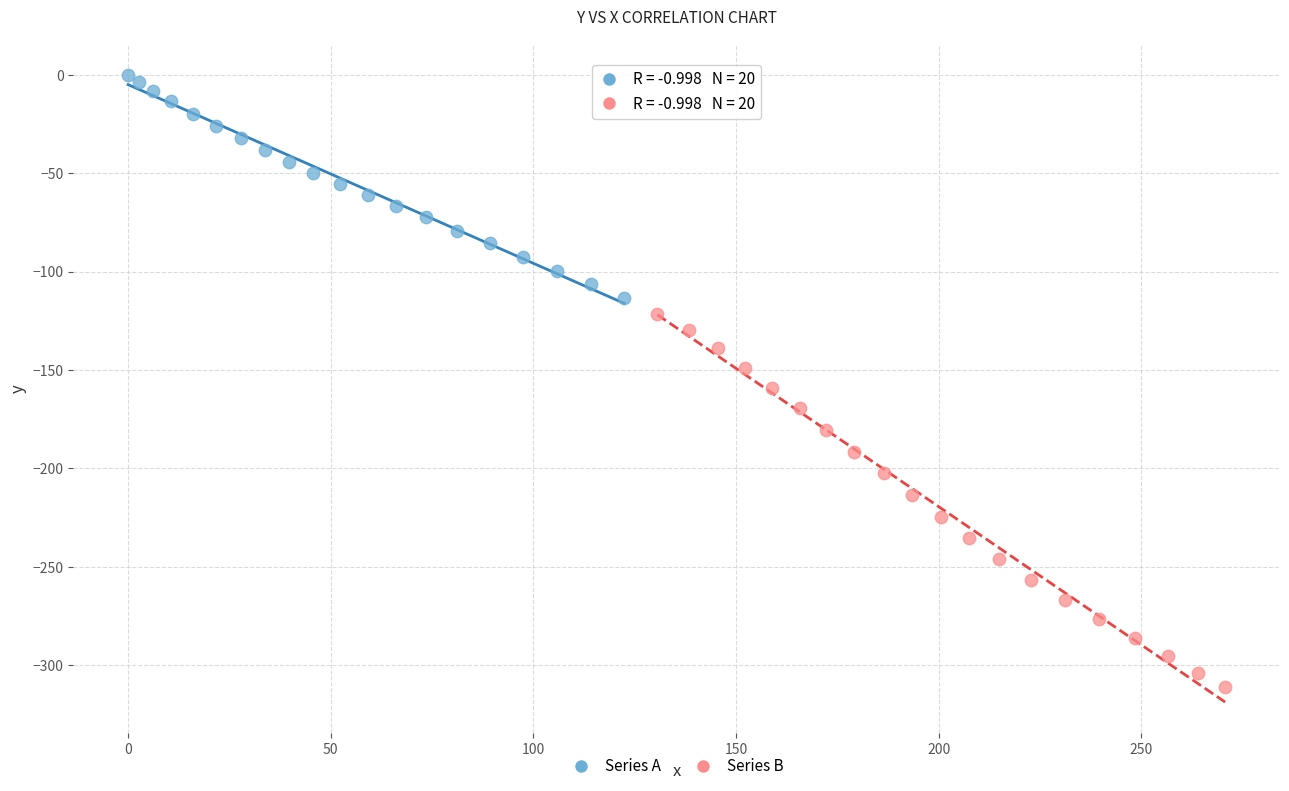

Which series contains the lowest Y value?

Series B